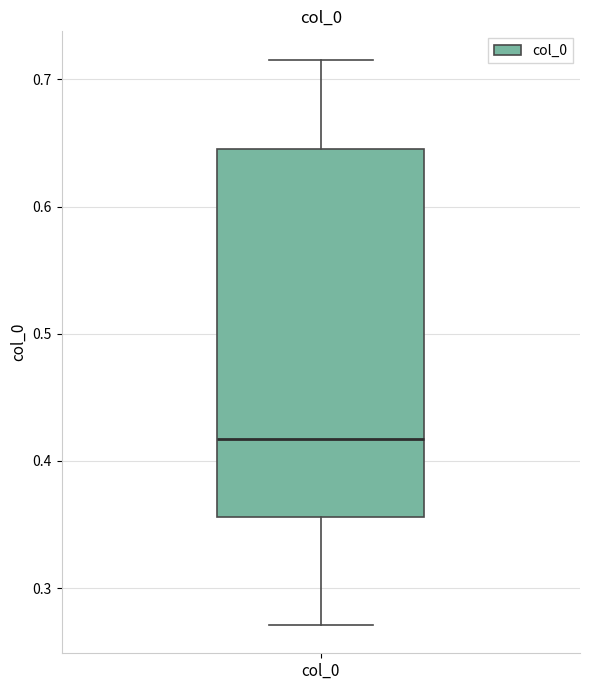

Transcribe this box plot: give where the median line is, the range the box spans, and where the two whiskers end, as read against the y-axis. The values are not printed on the chart, so give them approximately, as read against the axis.

median 0.42, box 0.36 to 0.65, whiskers 0.27 to 0.72